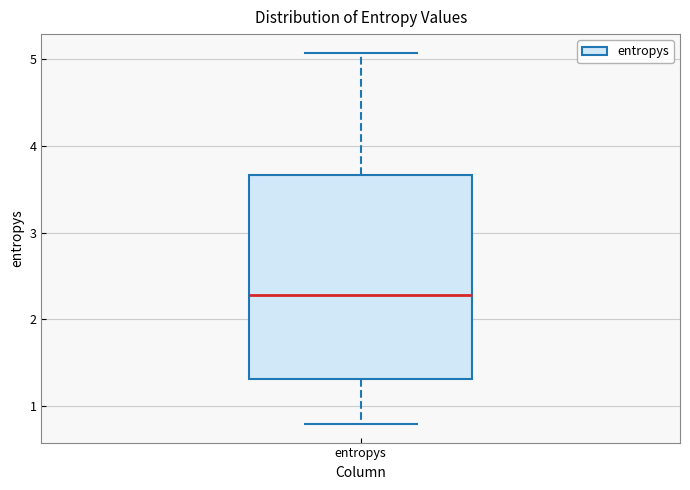

Where is the lower edge of the box for entropys on the y-axis? The values are not printed on the chart, so give them approximately, as read against the axis.

1.3